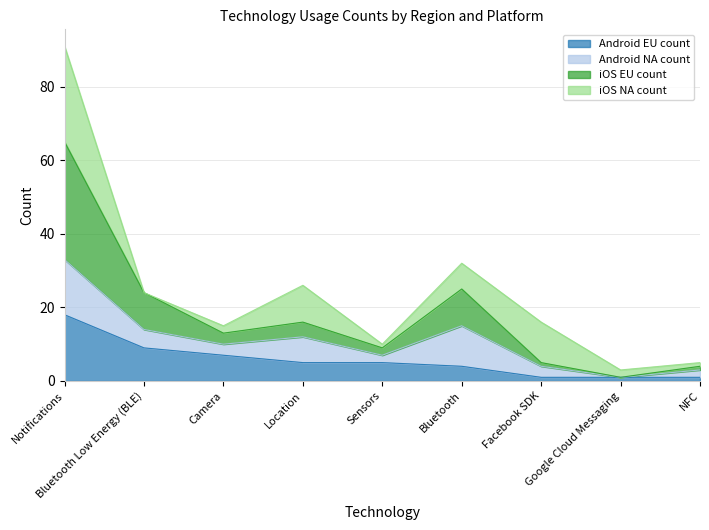

At which label does Android EU count reach its peak?

Notifications